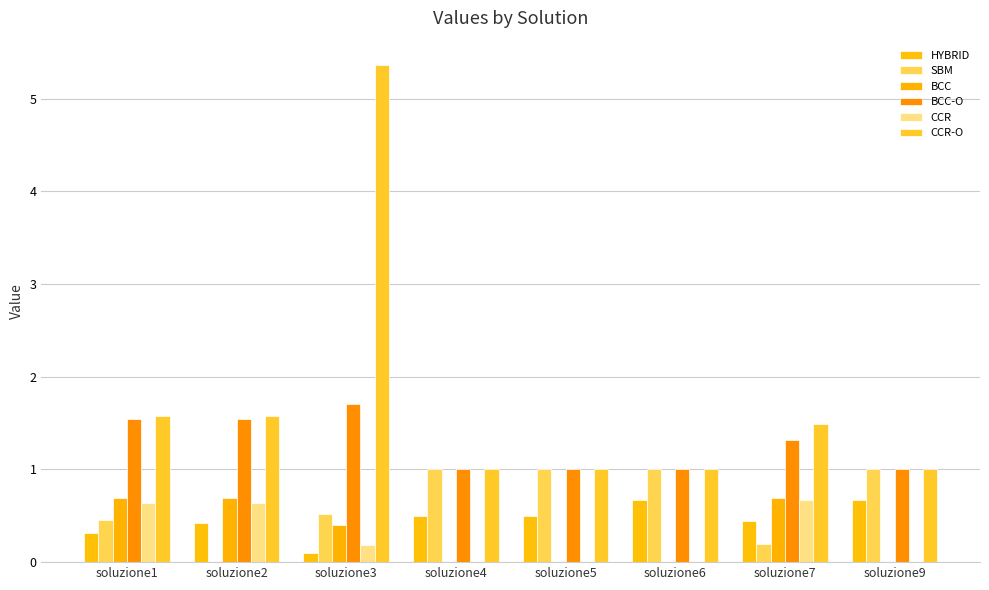

Count the number of data series in this chart.

6